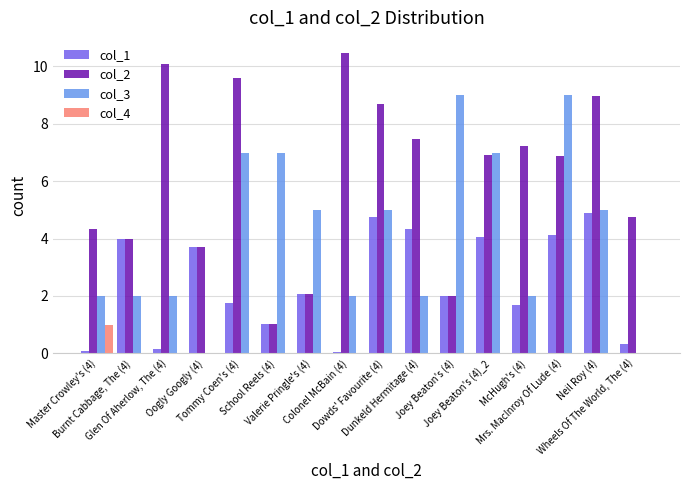

What is the sum of all col_2 values?

98.2